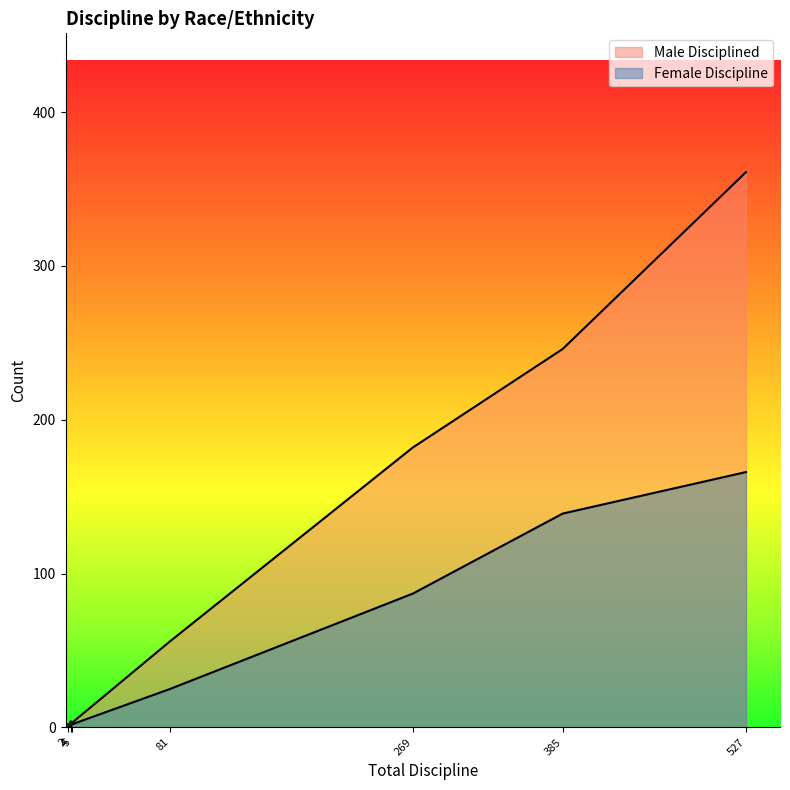

How many interior local valleys does the Female Discipline series have?

1